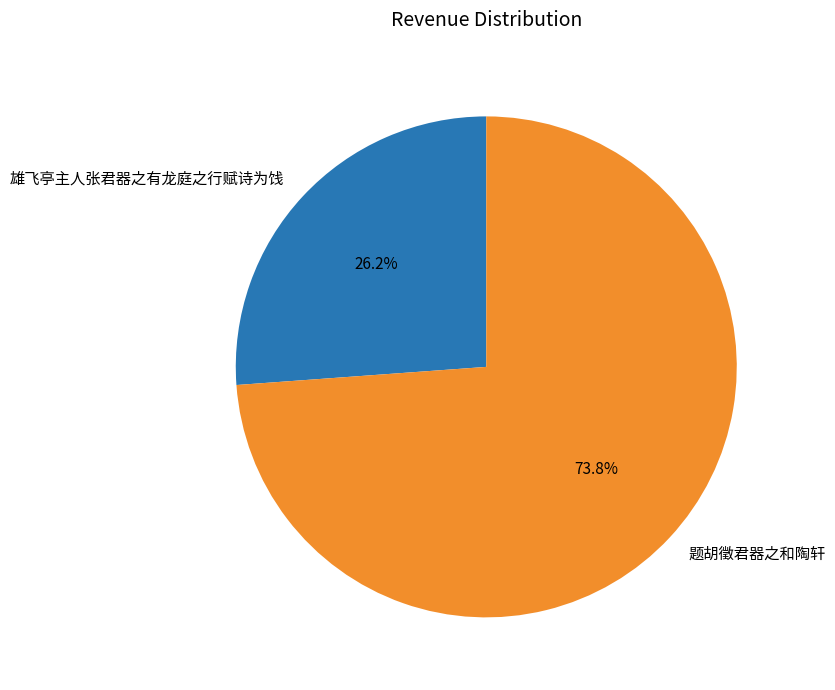

Rank the categories by value from highest to lowest.

题胡徵君器之和陶轩, 雄飞亭主人张君器之有龙庭之行赋诗为饯